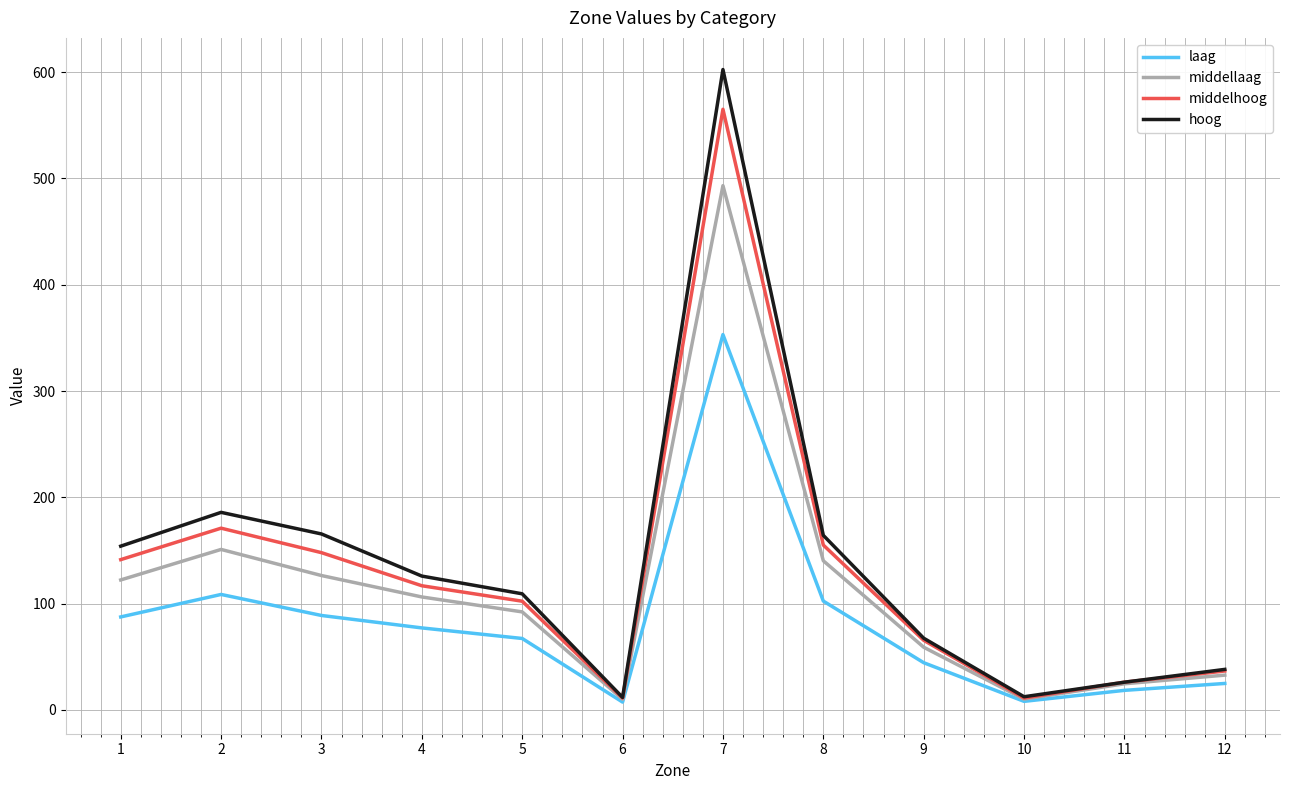

What is the sum of all middellaag values?

1368.7